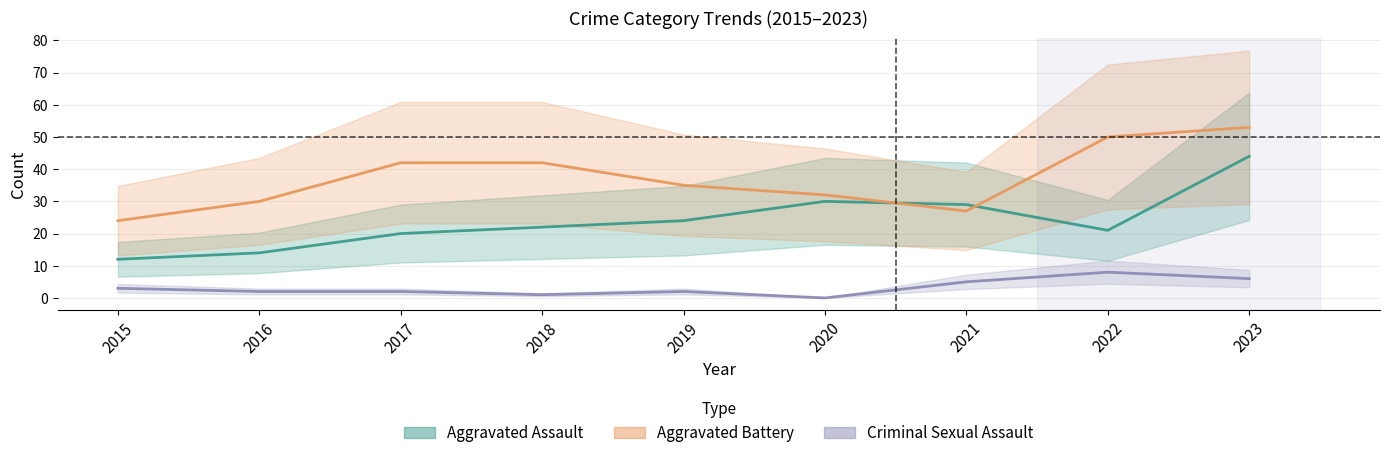

Is it true that Aggravated Battery equals 59 at 2018?

False